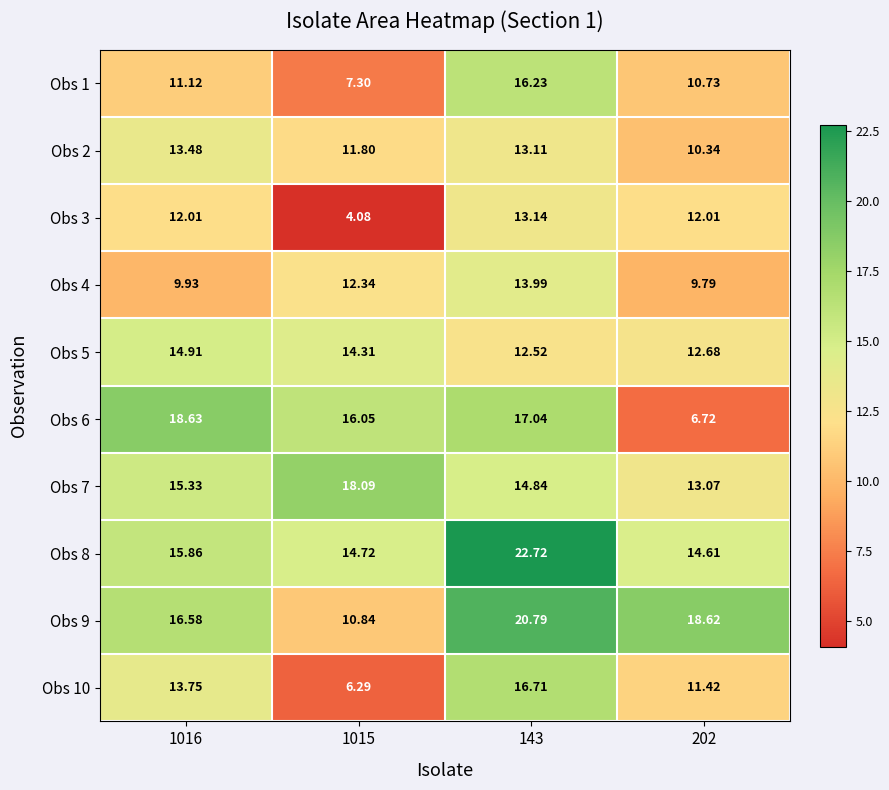

Which label corresponds to the smallest value in the chart?

1015